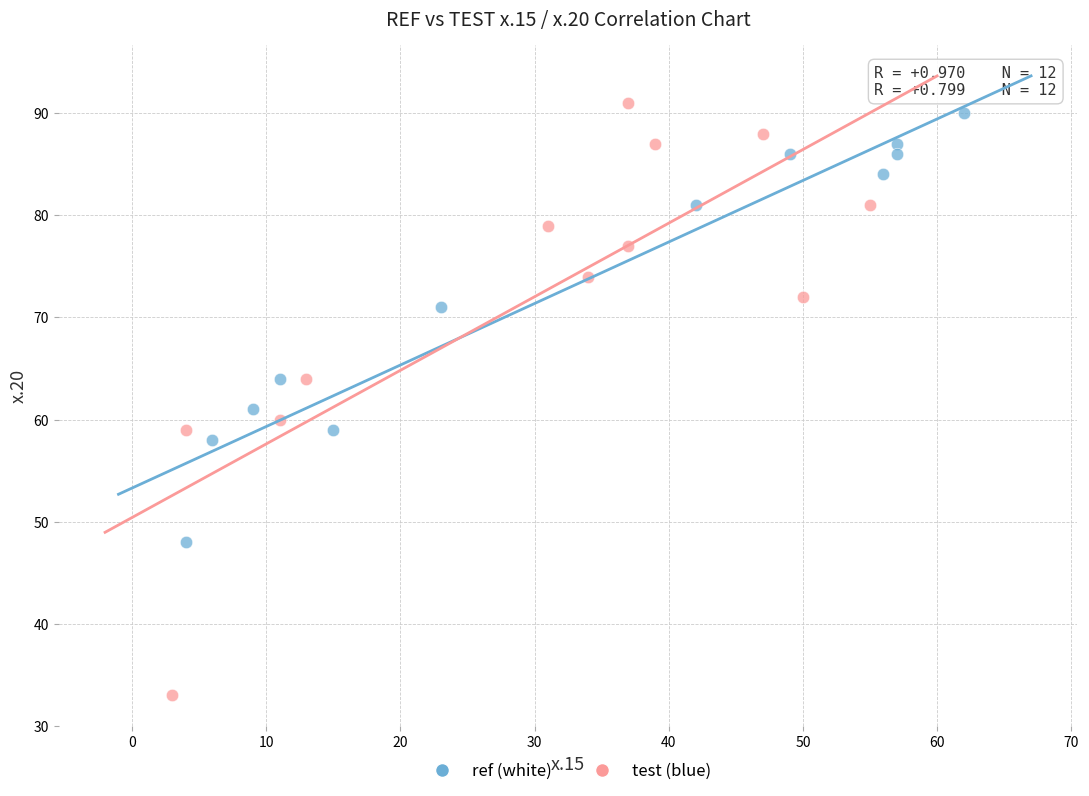

Which series reaches the maximum Y coordinate?

test (blue)